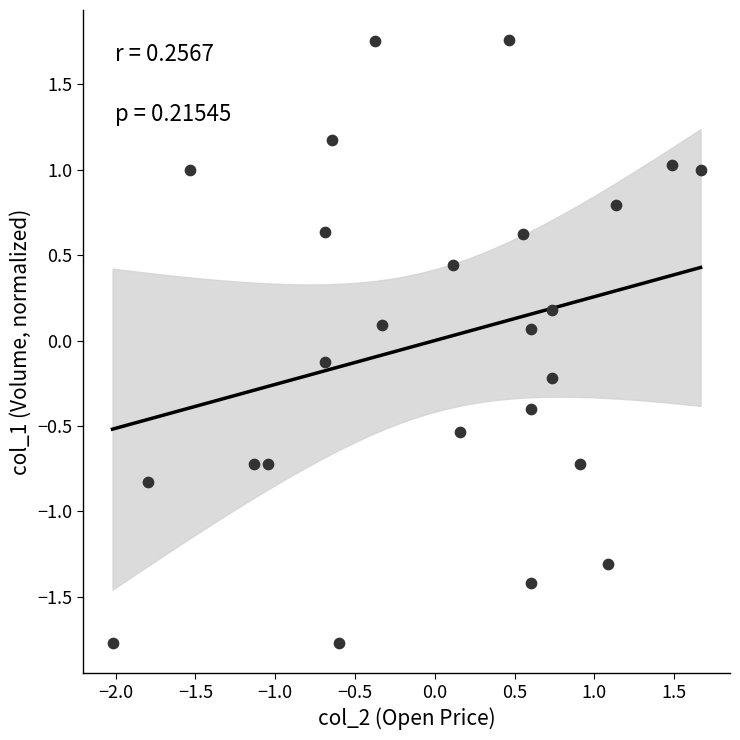

What is the range of Y values (max minus min)?

3.5